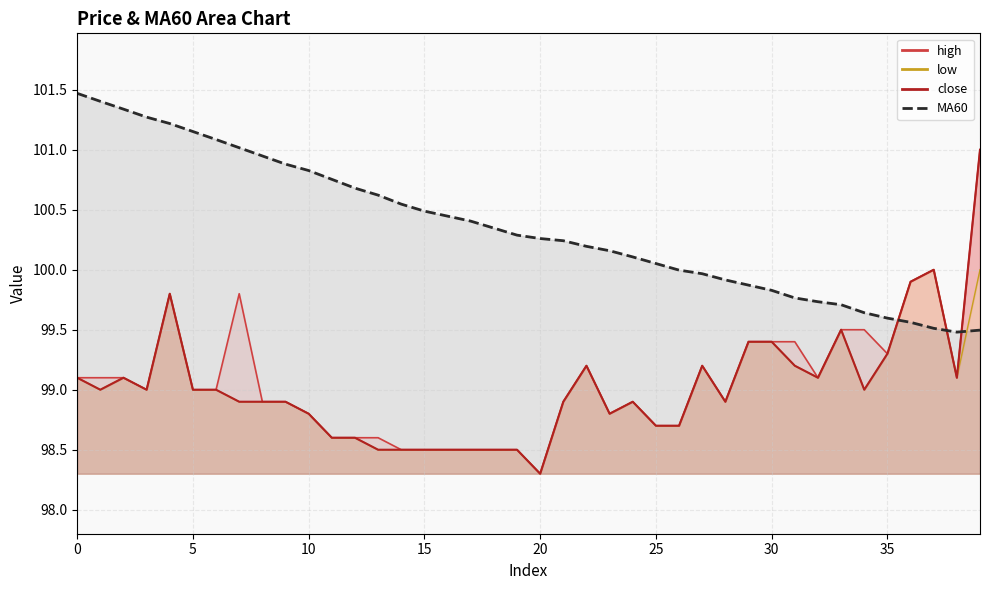

List the series in order of their peak value, lowest first.

low, close, high, MA60